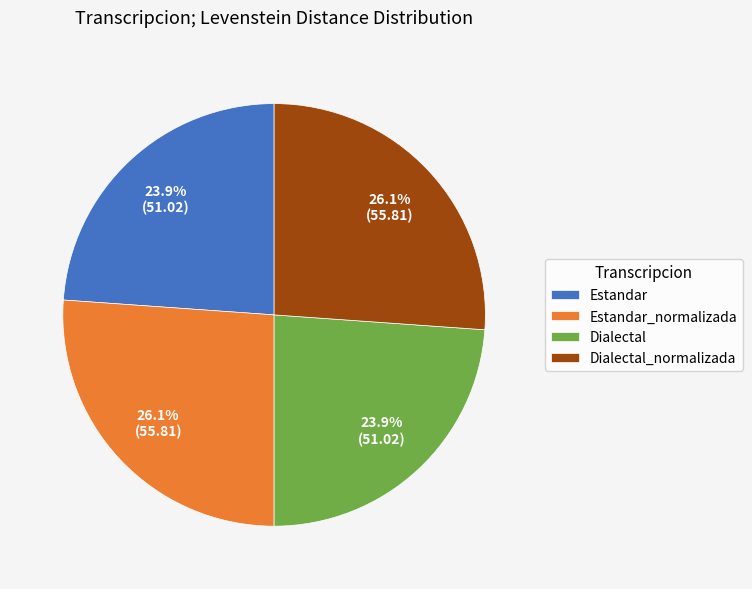

What percentage is the Estandar slice, to the nearest percent?

24%